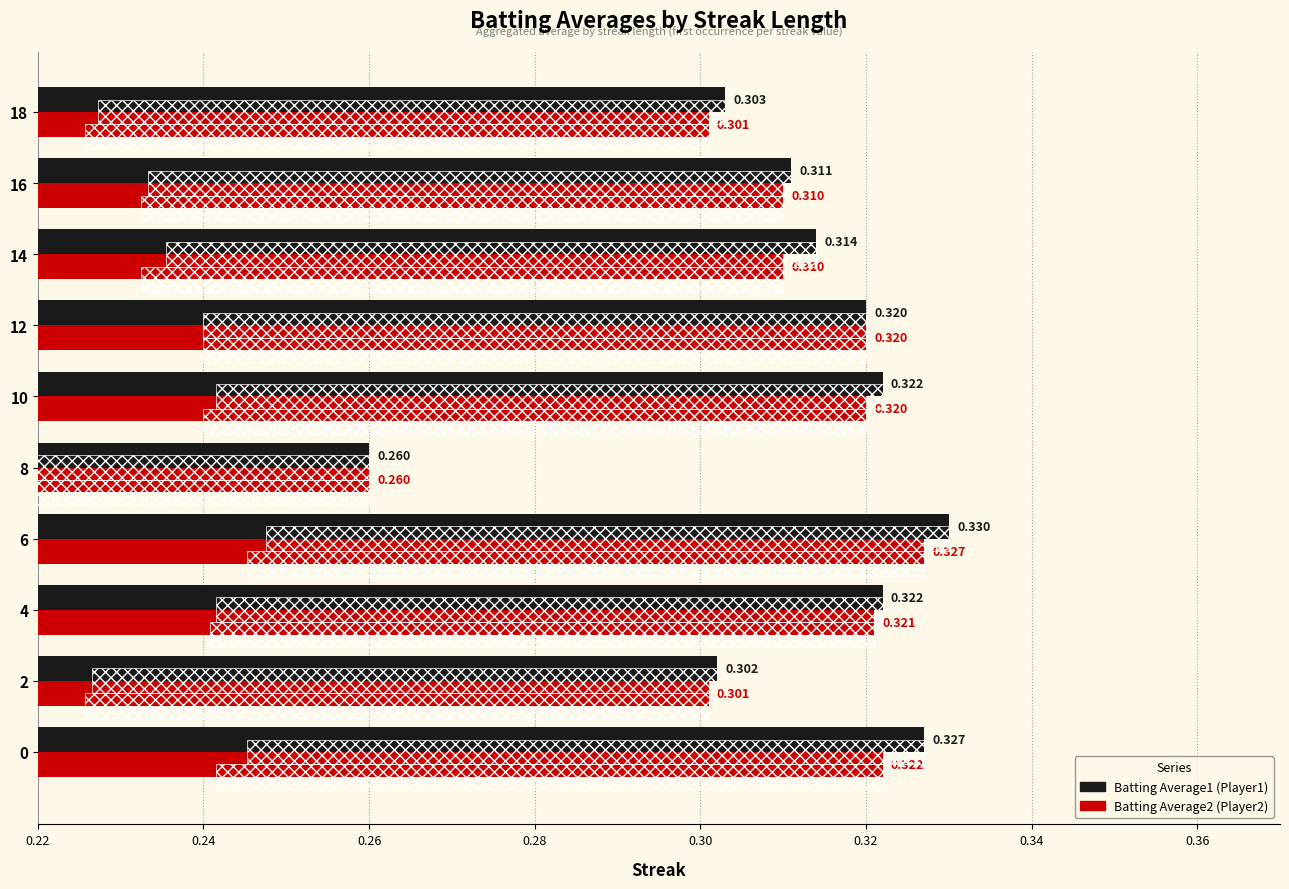

Which series has the largest total across all categories?

Batting Average1